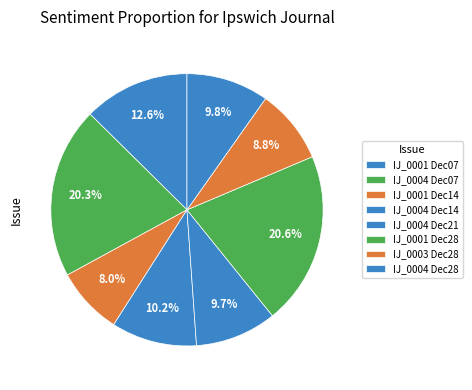

How many segments does this pie chart have?

8